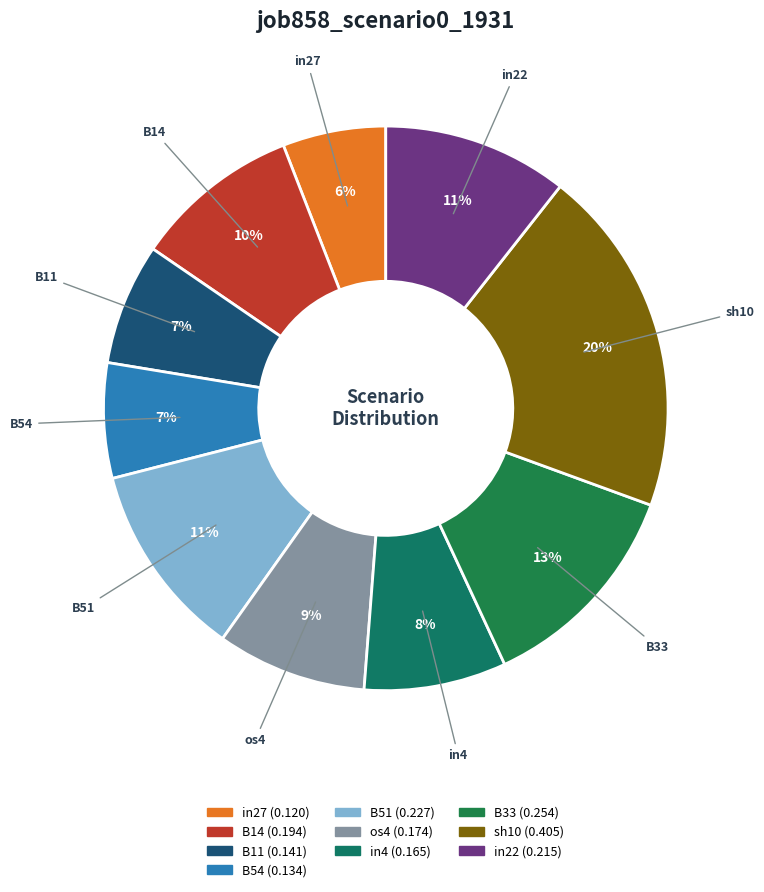

How many slices are in this pie chart?

10